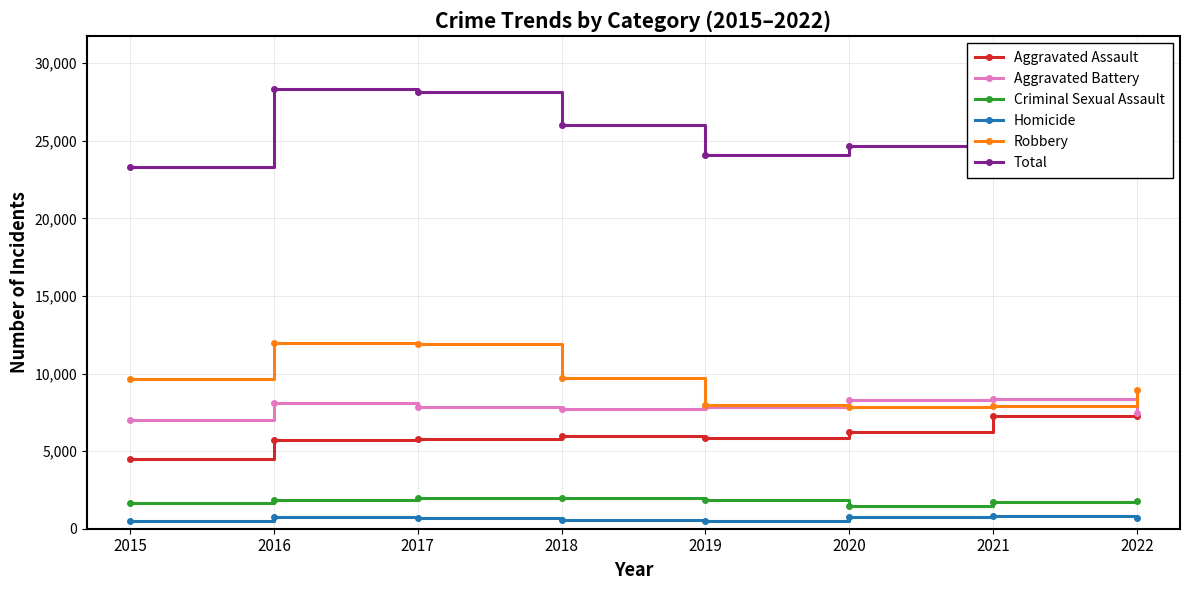

What is the difference between the maximum and minimum values in the Criminal Sexual Assault series?

529